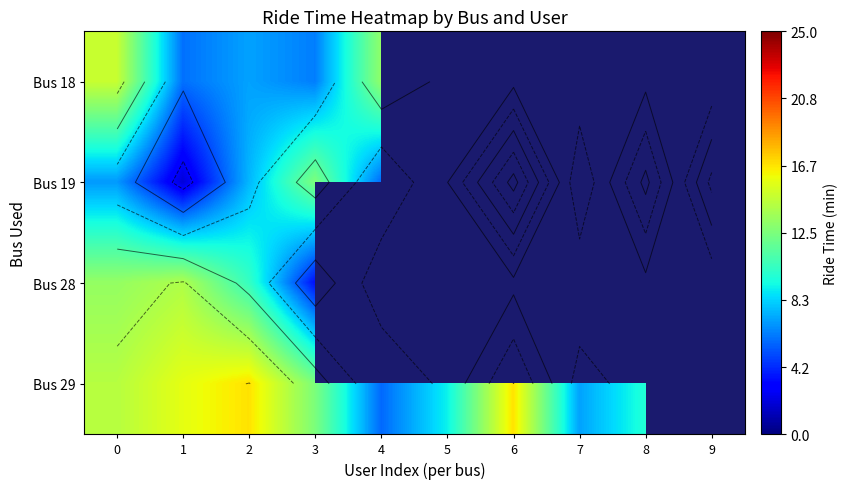

What is the spread (max minus min) of values at 3?

9.1